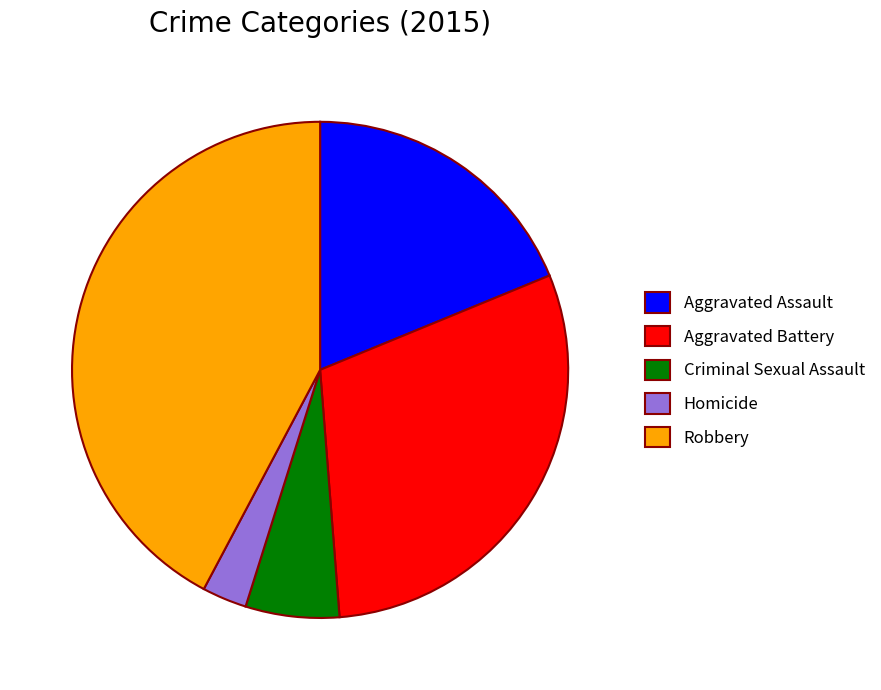

What is the ratio of the value at Homicide to the value at Aggravated Battery?

0.1